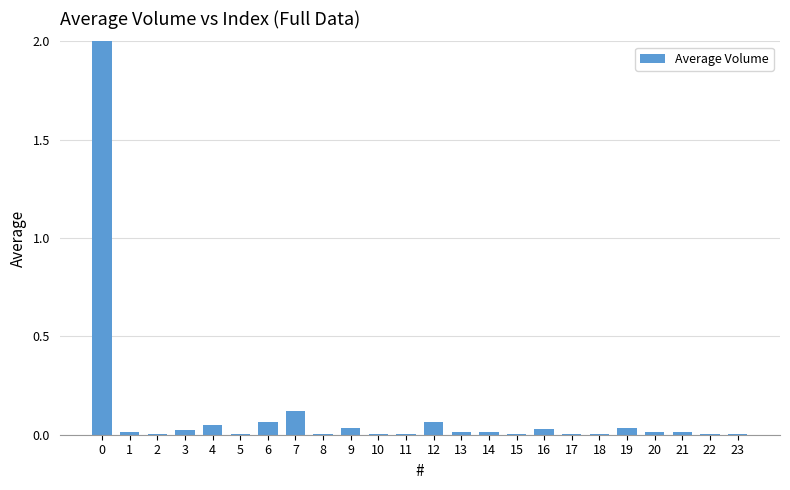

The chart shows a value of 0.0 at 20. True or false?

True